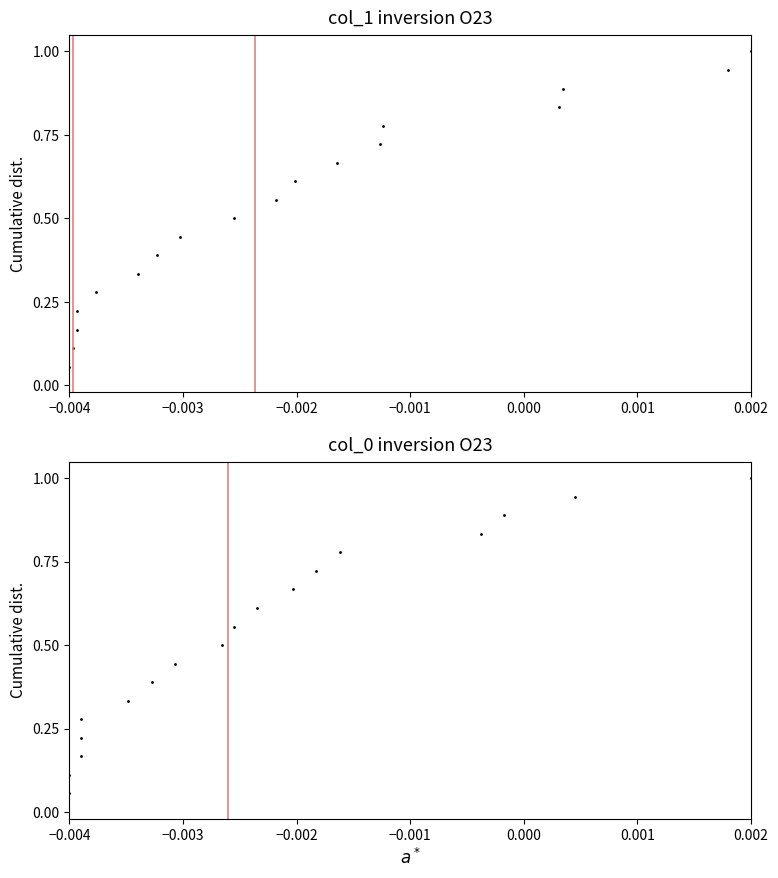

Rank the series by their maximum value, from highest to lowest.

col_1, col_0